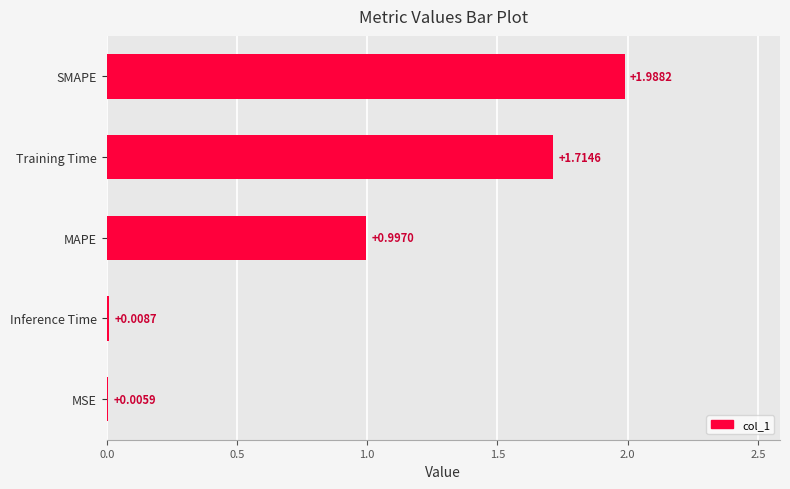

Which category has the highest value across all series?

SMAPE